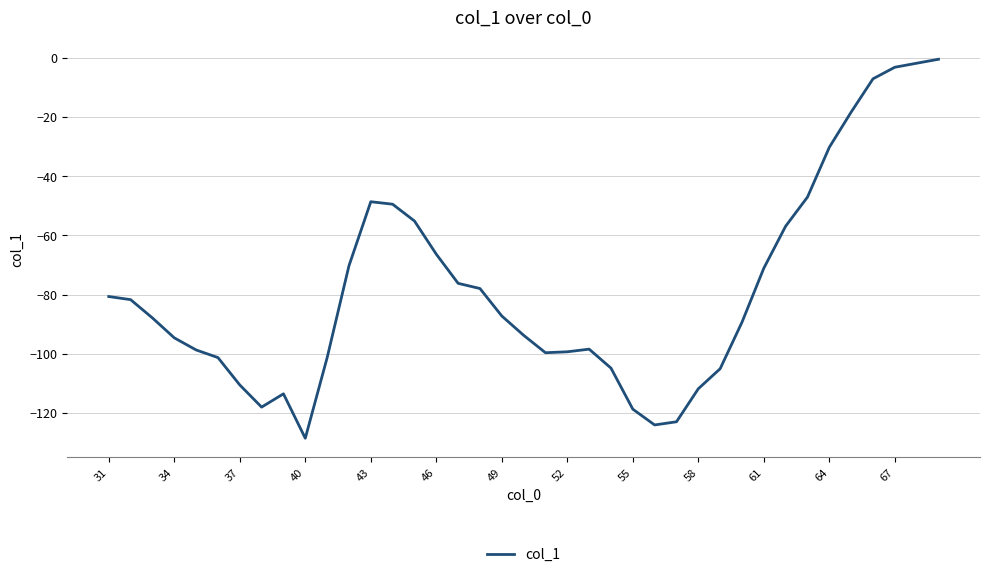

What is the minimum value shown in the chart?

-128.5